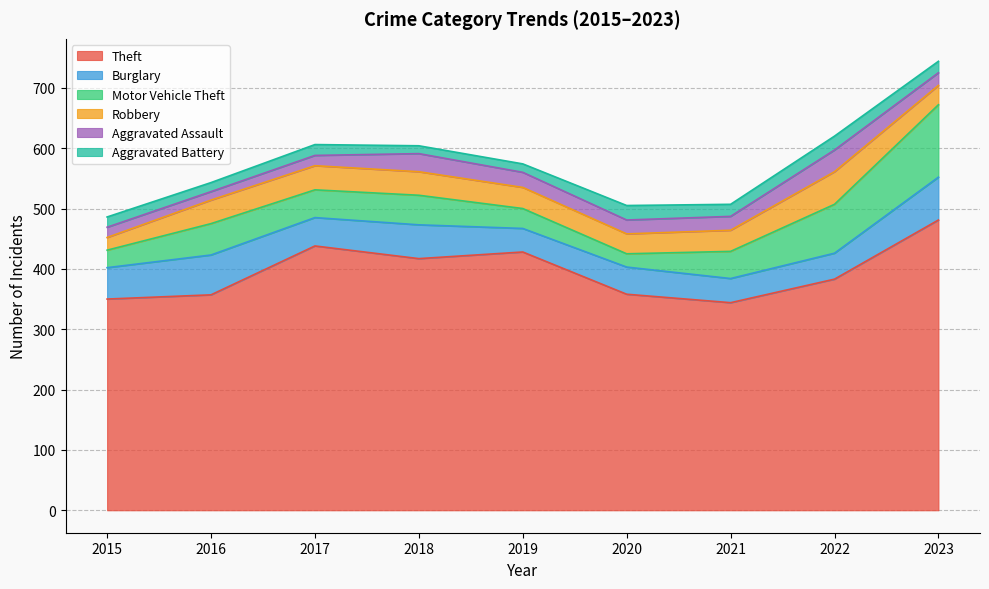

How many interior local peaks does the Motor Vehicle Theft series have?

2